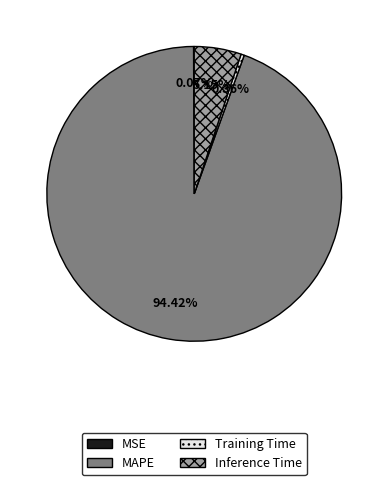

To the nearest percent, what is the difference between the largest and smallest slice percentages?

94%